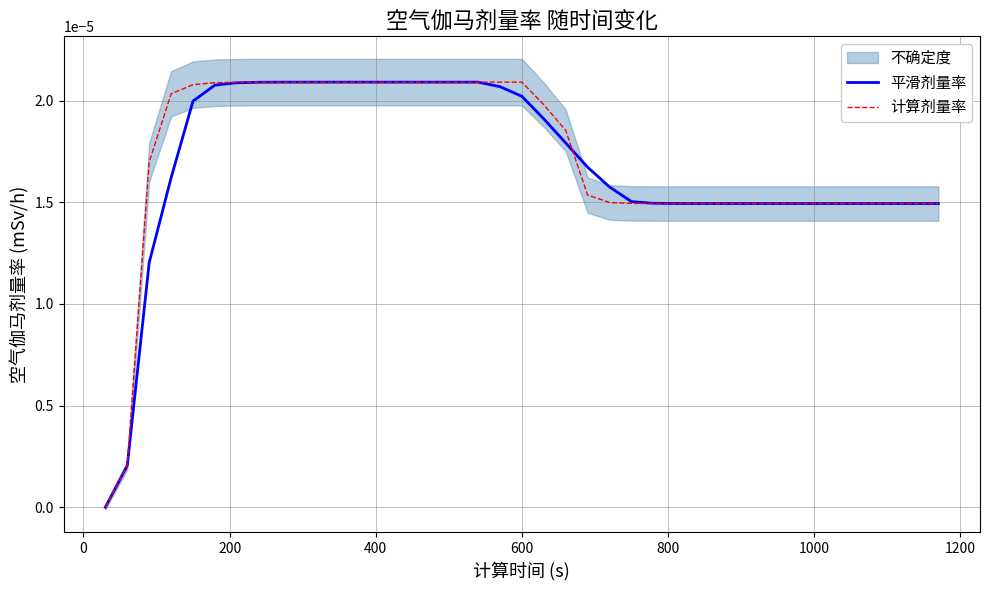

At how many categories does at least one series exceed 0?

38